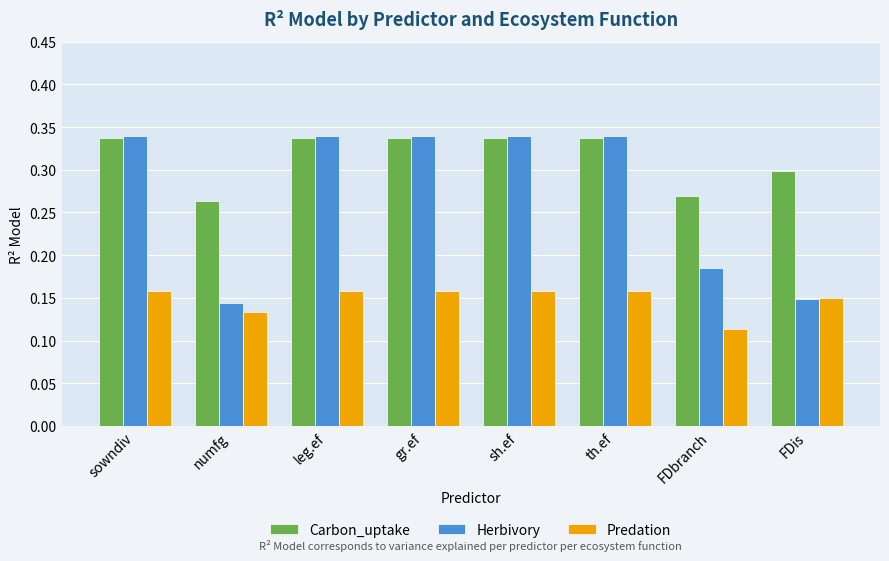

How many Herbivory values are between 0 and 1?

8